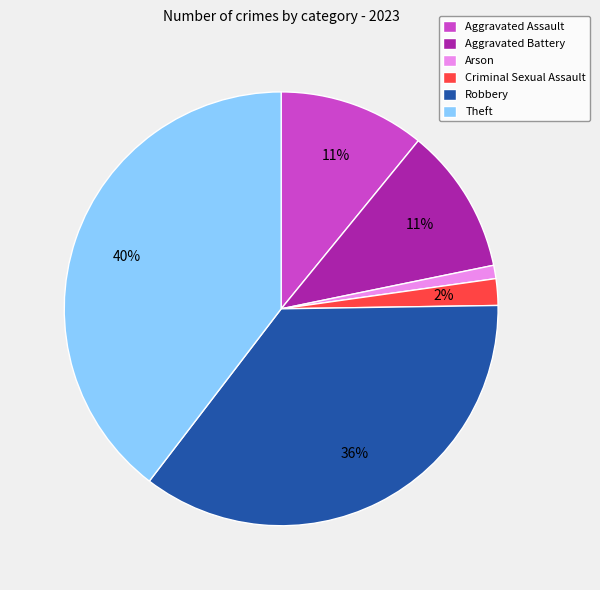

Between Aggravated Battery and Robbery, which is larger?

Robbery